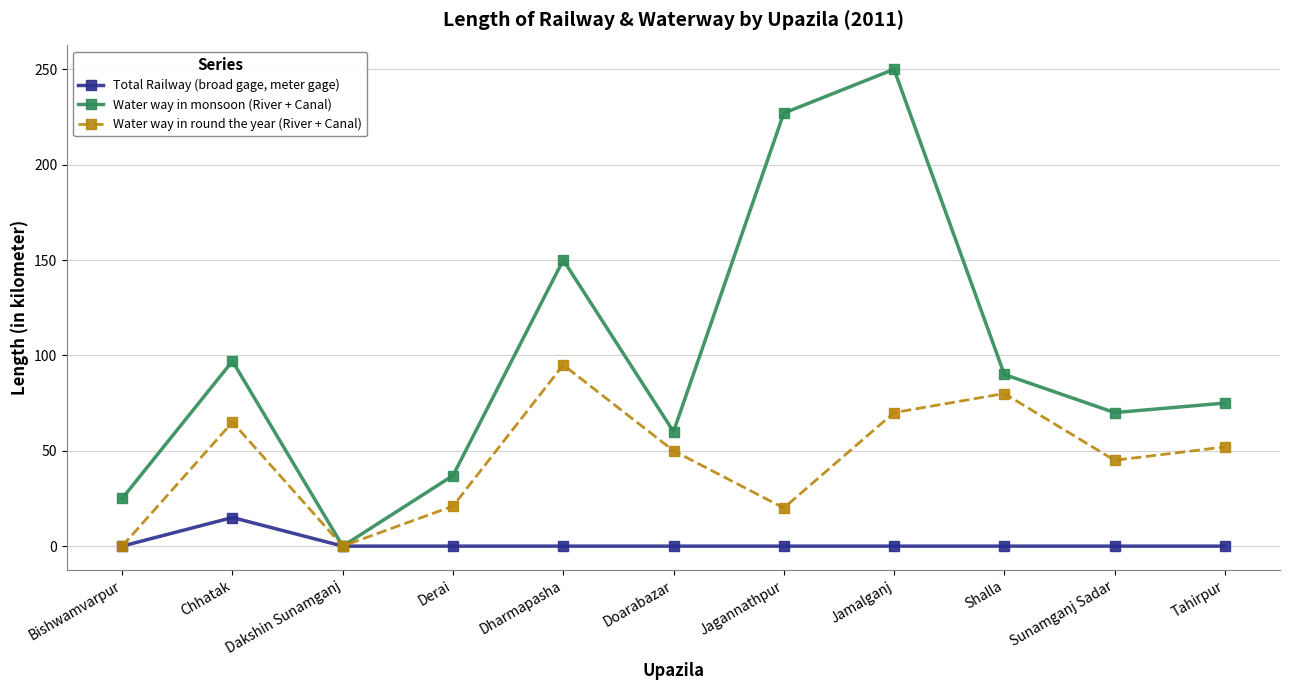

How many distinct data groups are displayed?

3